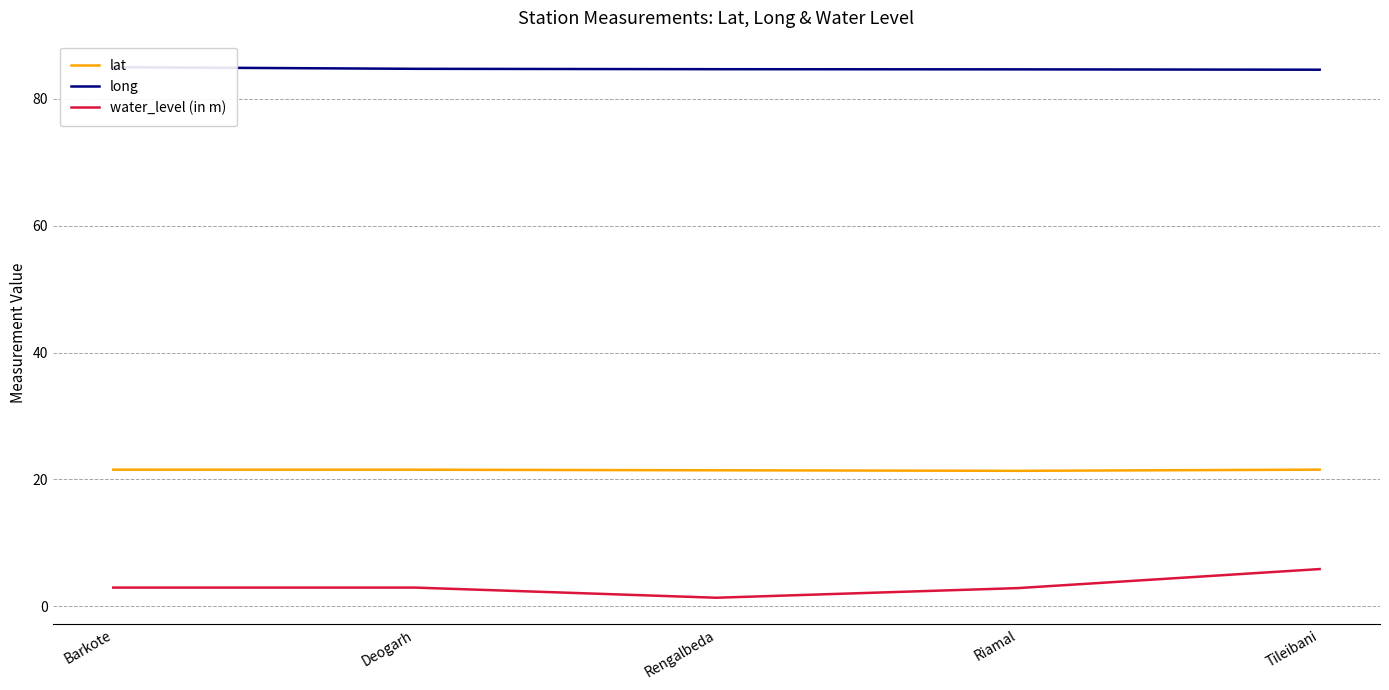

List the series in order of their overall mean, highest first.

long, lat, water_level (in m)